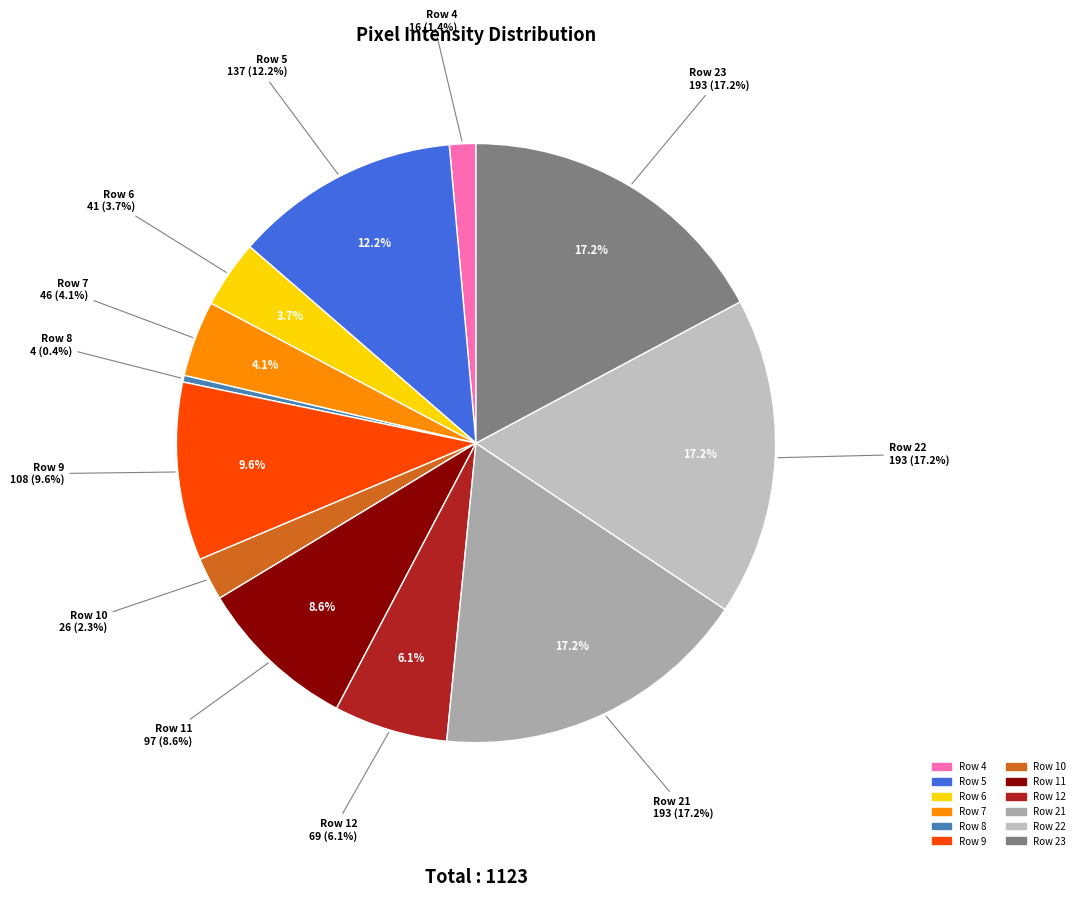

What percentage do Row 22 and Row 11 together represent?

25.8%